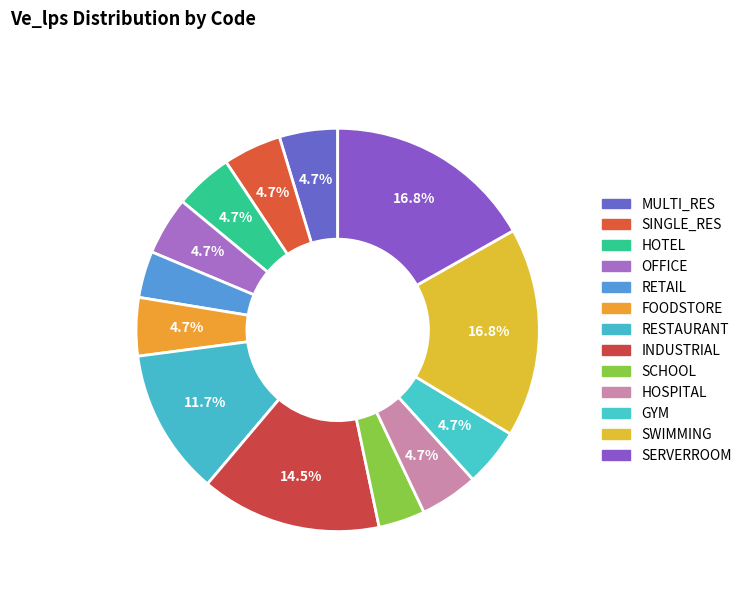

How many slices are in this pie chart?

13